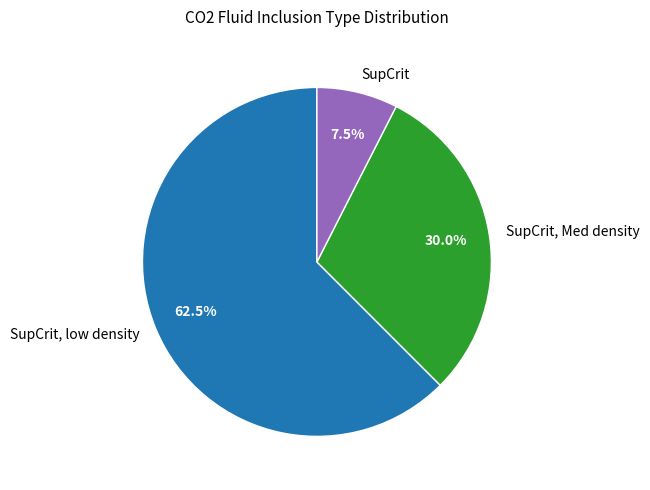

Is there a majority slice in this chart?

Yes